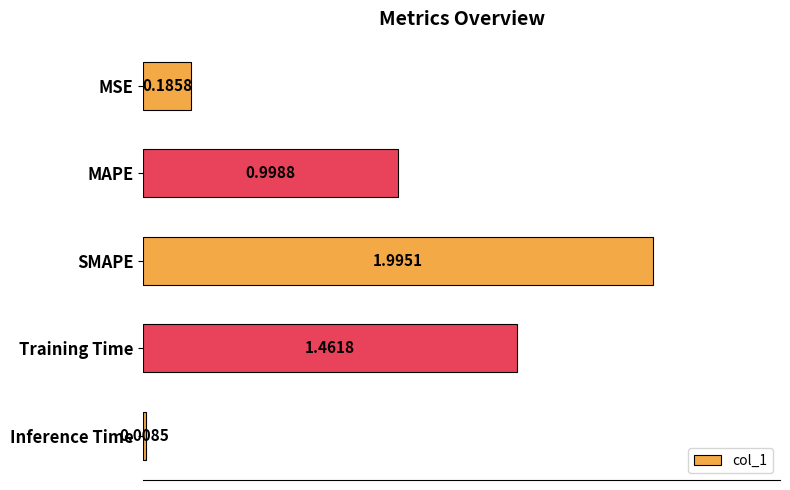

List the labels in order of value, smallest first.

Inference Time, MSE, MAPE, Training Time, SMAPE